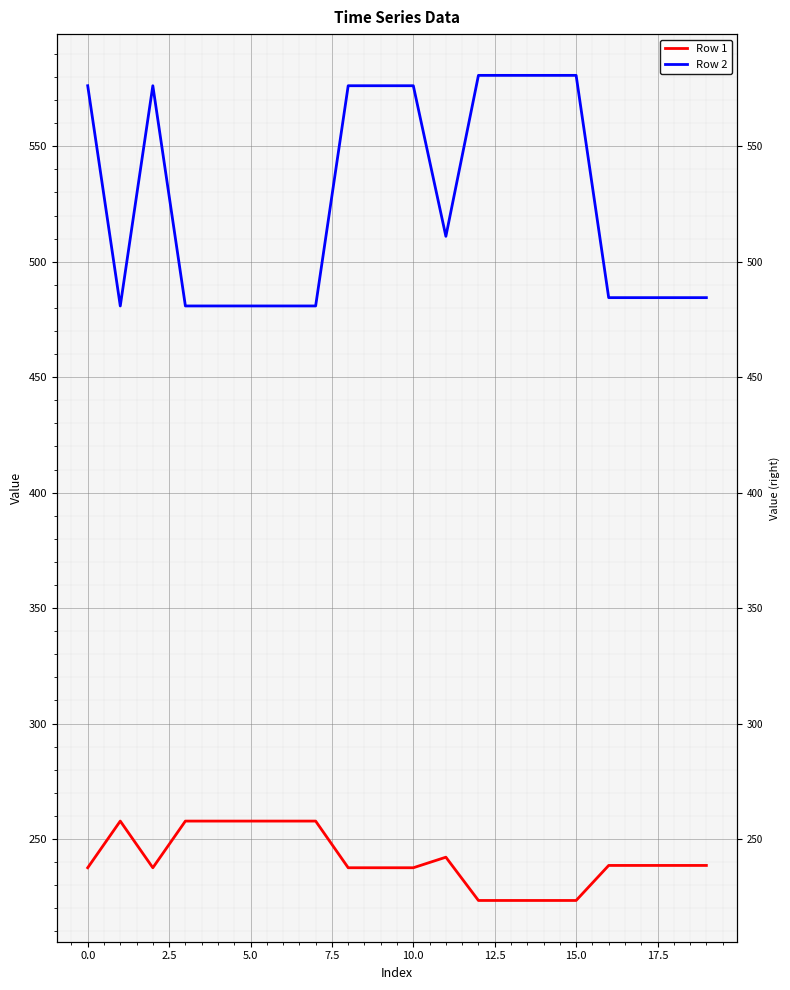

Between 7.5 and 10, which series saw the biggest shift?

Row 2